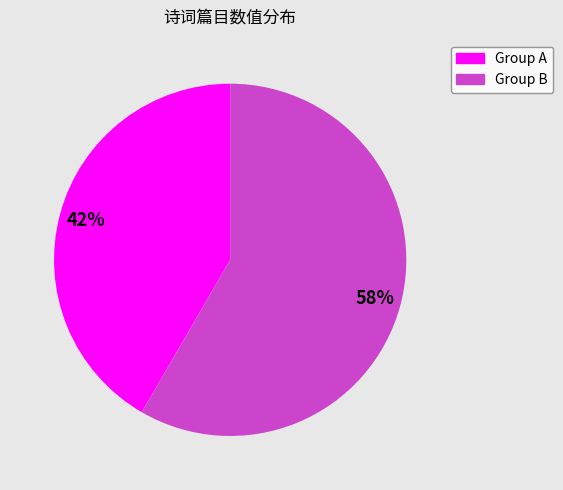

How many slices are in this pie chart?

2